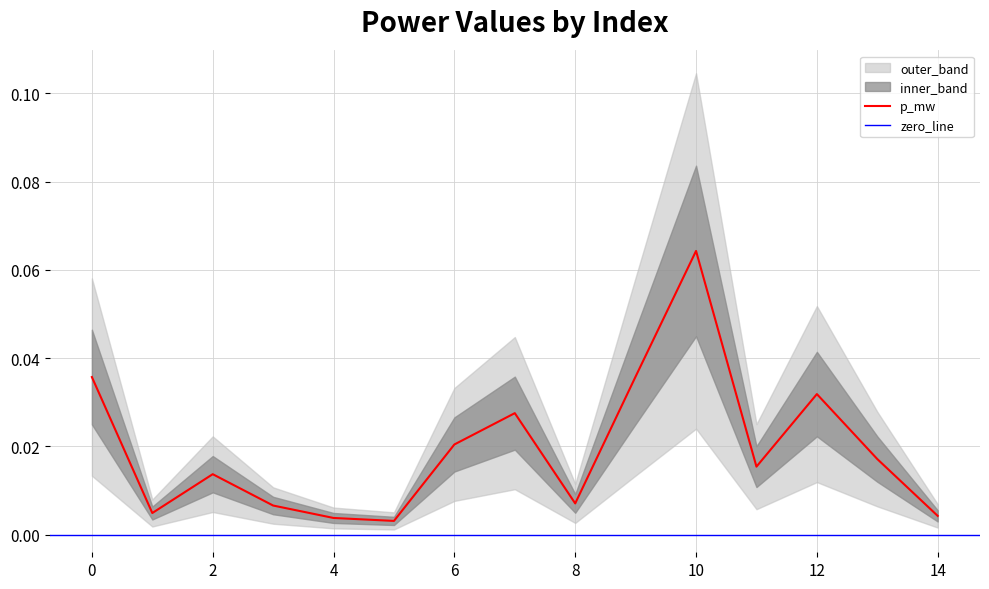

The value at 5 is 0.0. True or false?

False